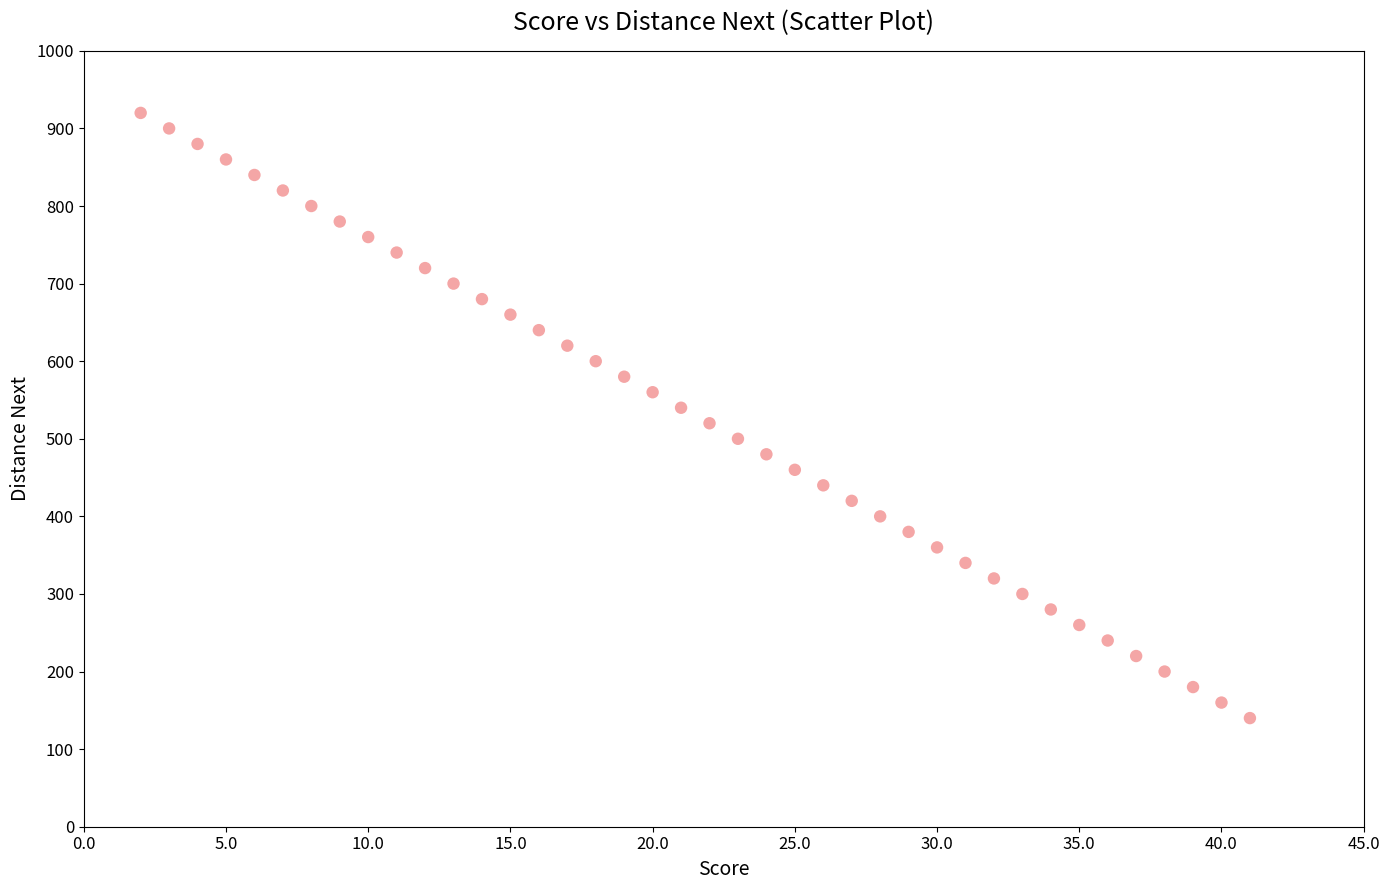

What is the range of X values (max minus min)?

39